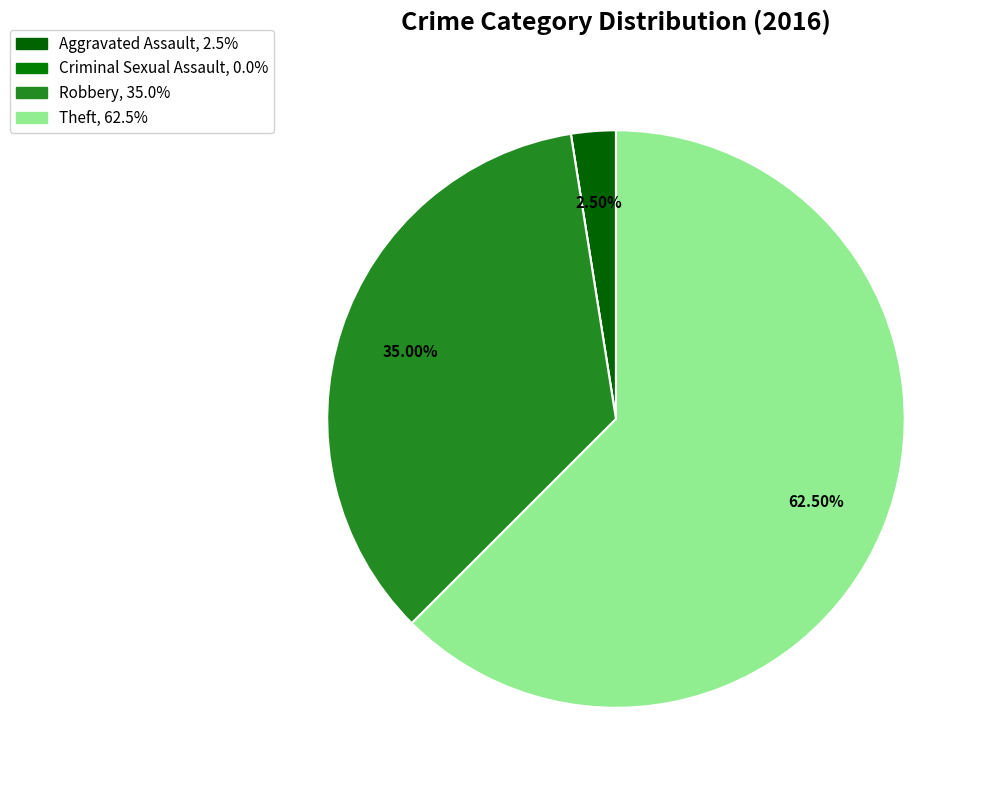

To the nearest percent, what portion does Theft represent?

62%